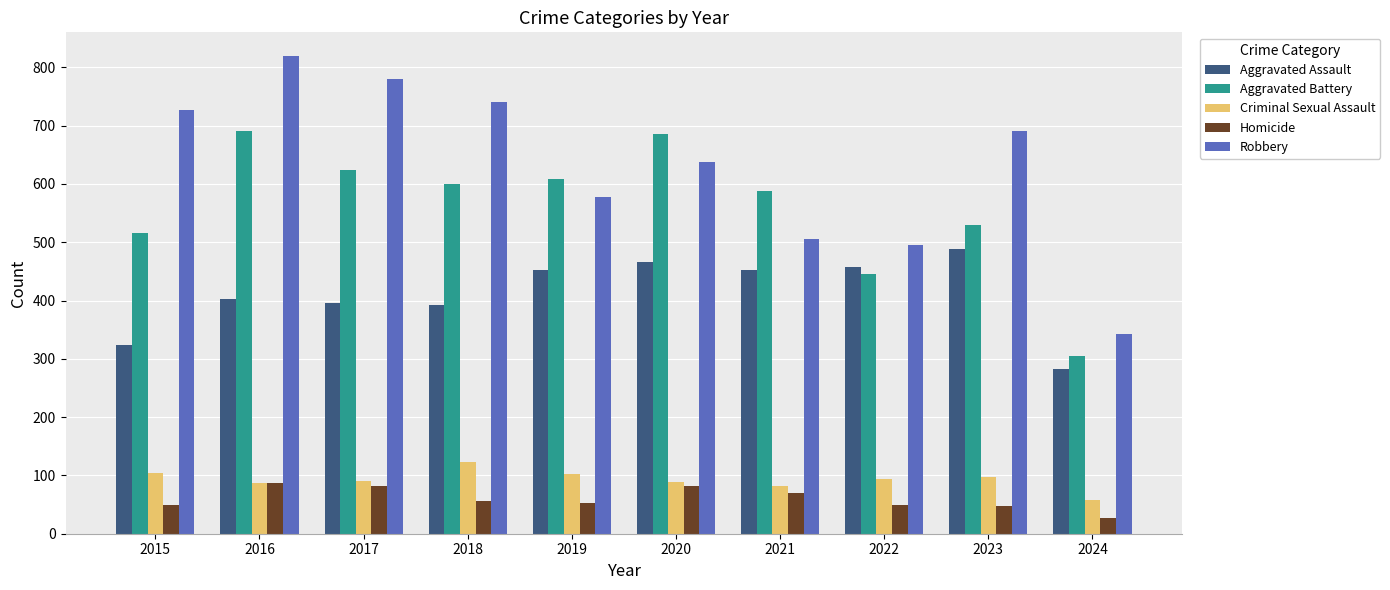

What are all the series names shown in the legend?

Aggravated Assault, Aggravated Battery, Criminal Sexual Assault, Homicide, Robbery